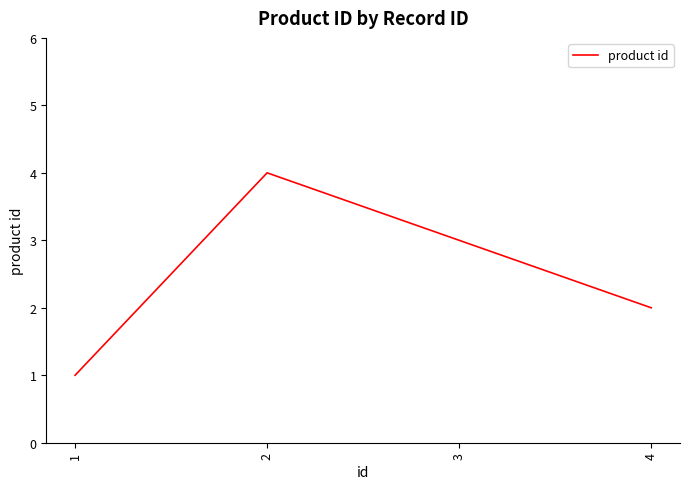

Reading right to left, list all the values displayed in this chart.

2	3	4	1